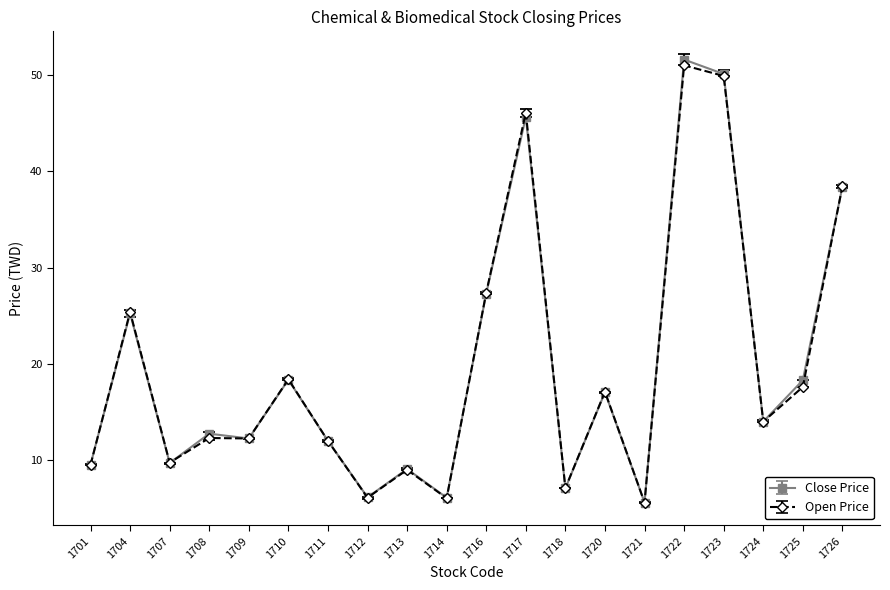

What is the lowest value of the Open Price series?

5.6